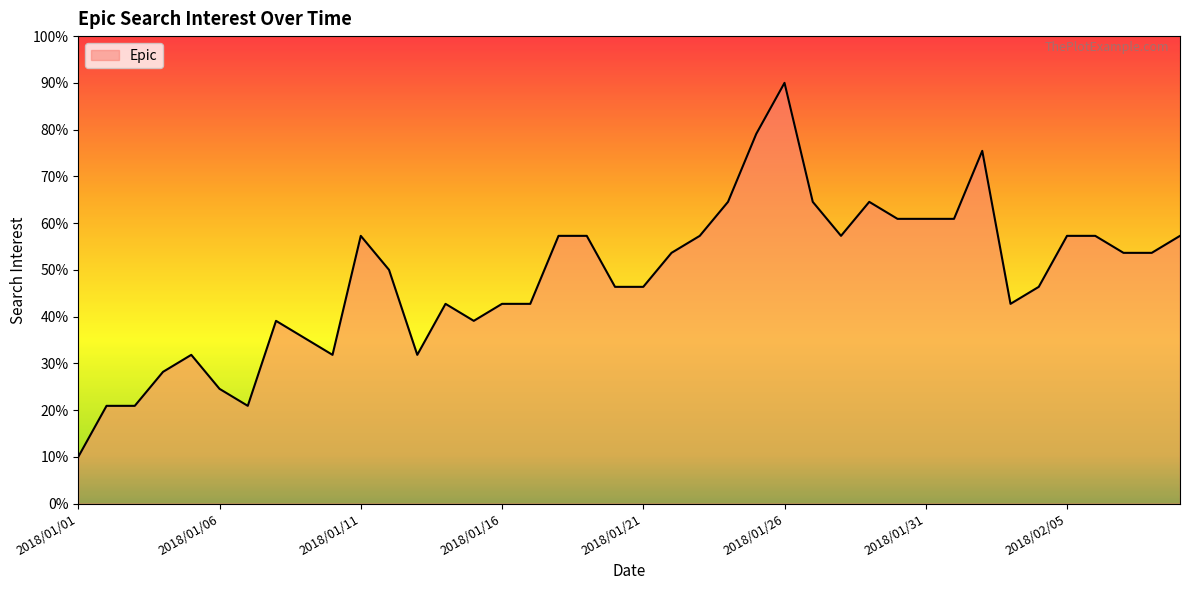

What is the difference between the maximum and minimum values?

80.0